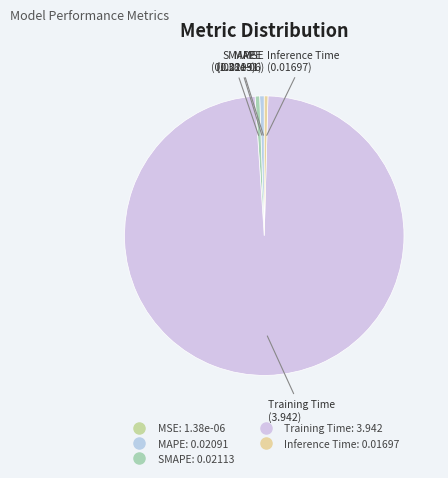

Which category has the biggest portion of the pie?

Training Time